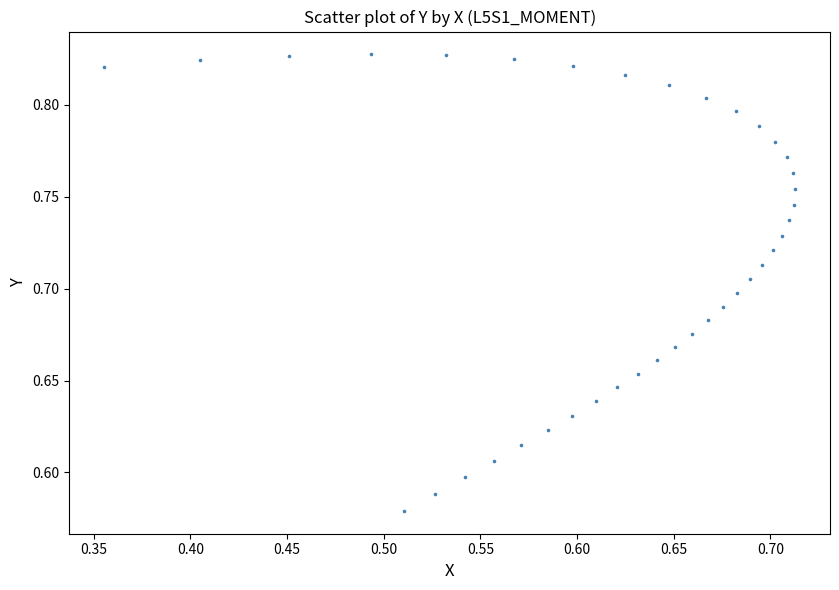

What is the range of X values (max minus min)?

0.4